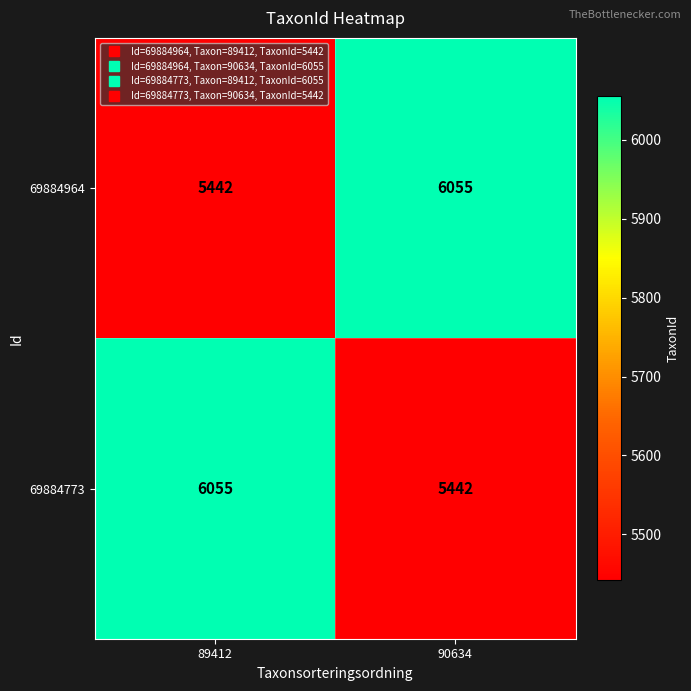

What is the difference between the maximum and minimum values in the 69884773 series?

613